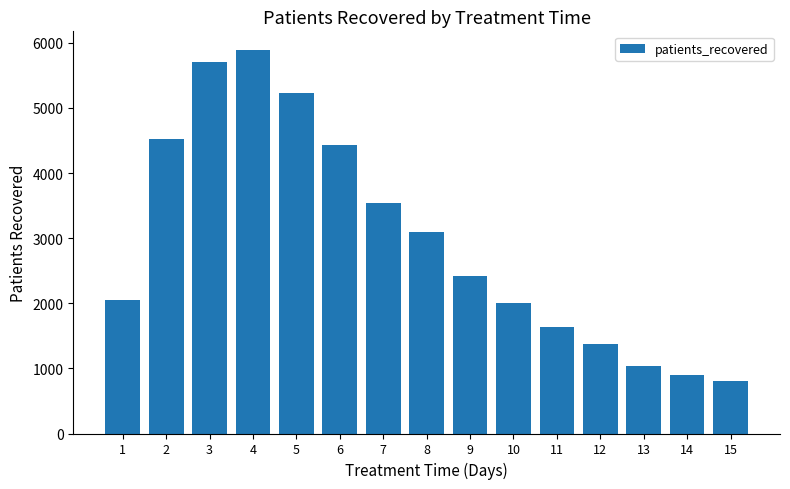

What is the value of the 7th bar from the left?

3540